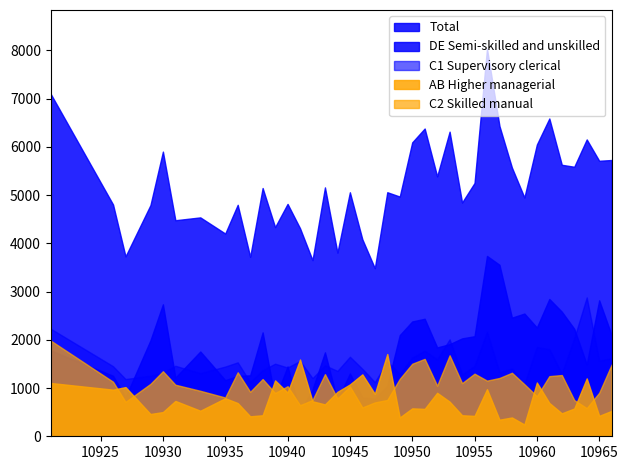

Which category has the lowest value across all series?

10959